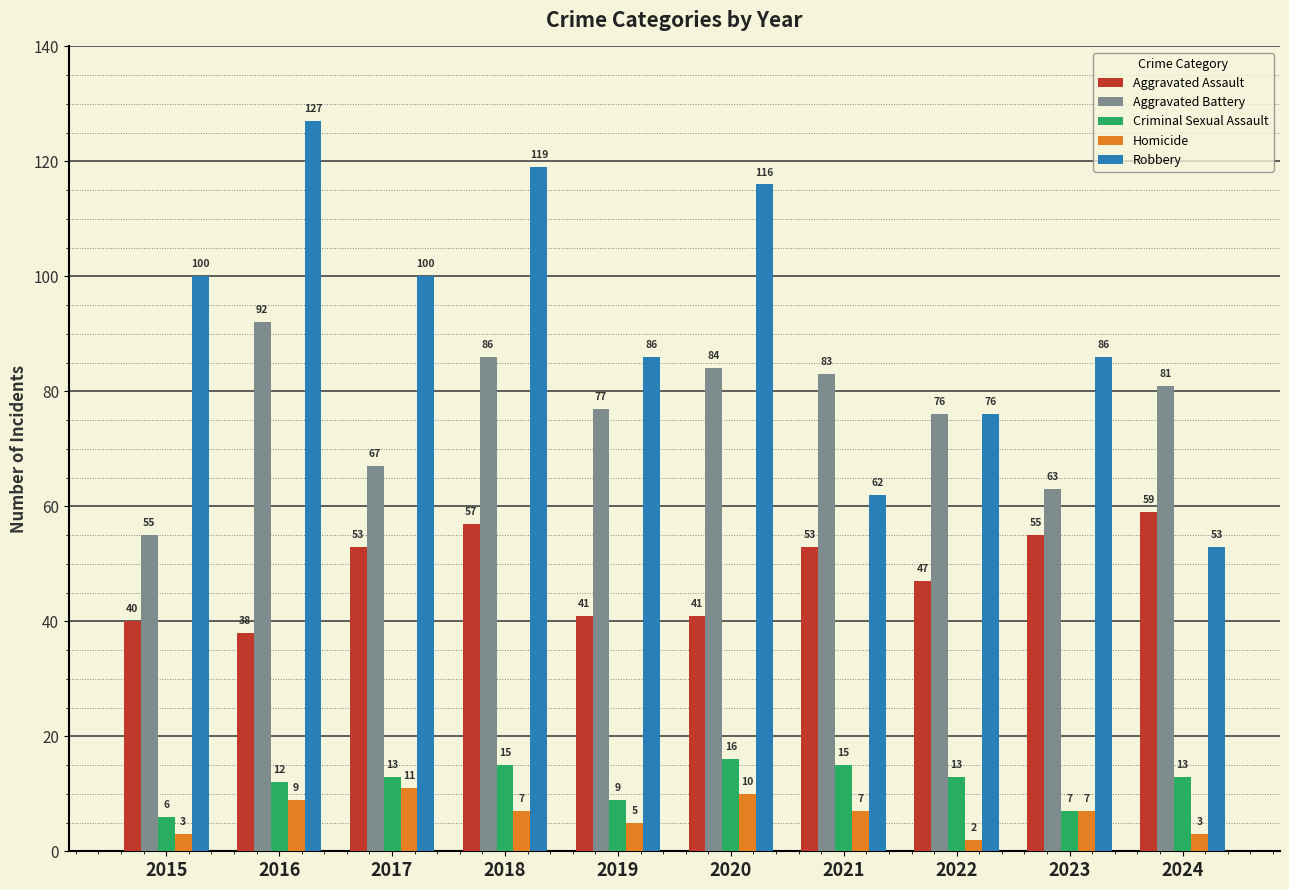

What is the spread (max minus min) of values at 2024?

78